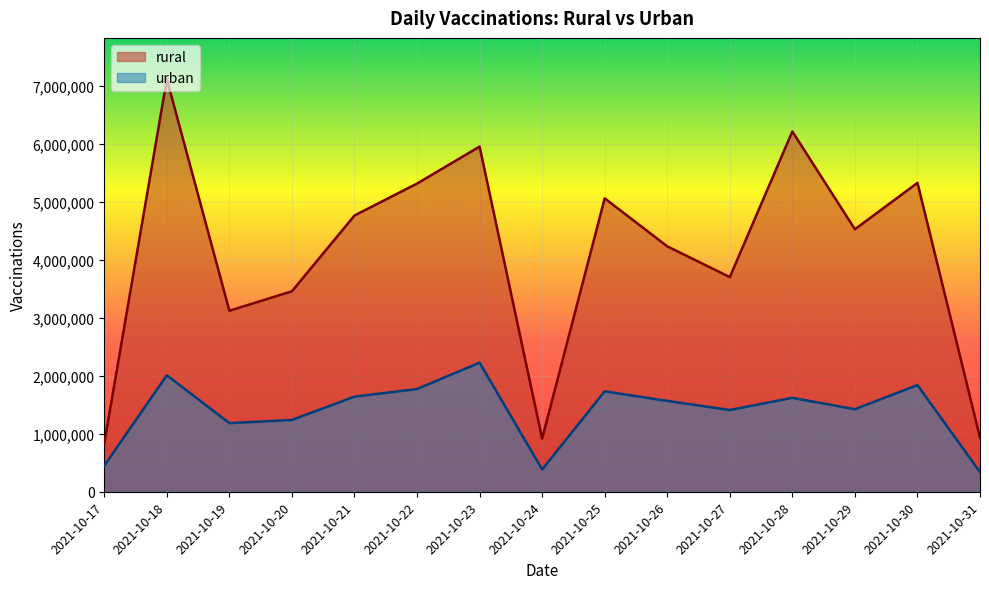

True or false: urban has more than 1 points higher than both neighbors.

True